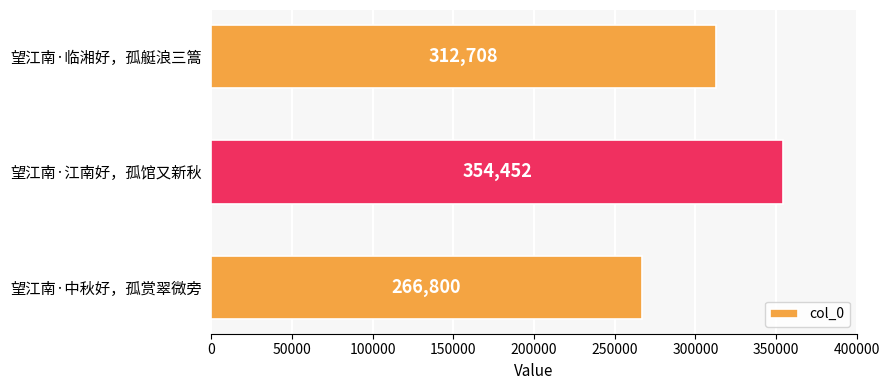

What is the value of the 1st bar from the top?

312708